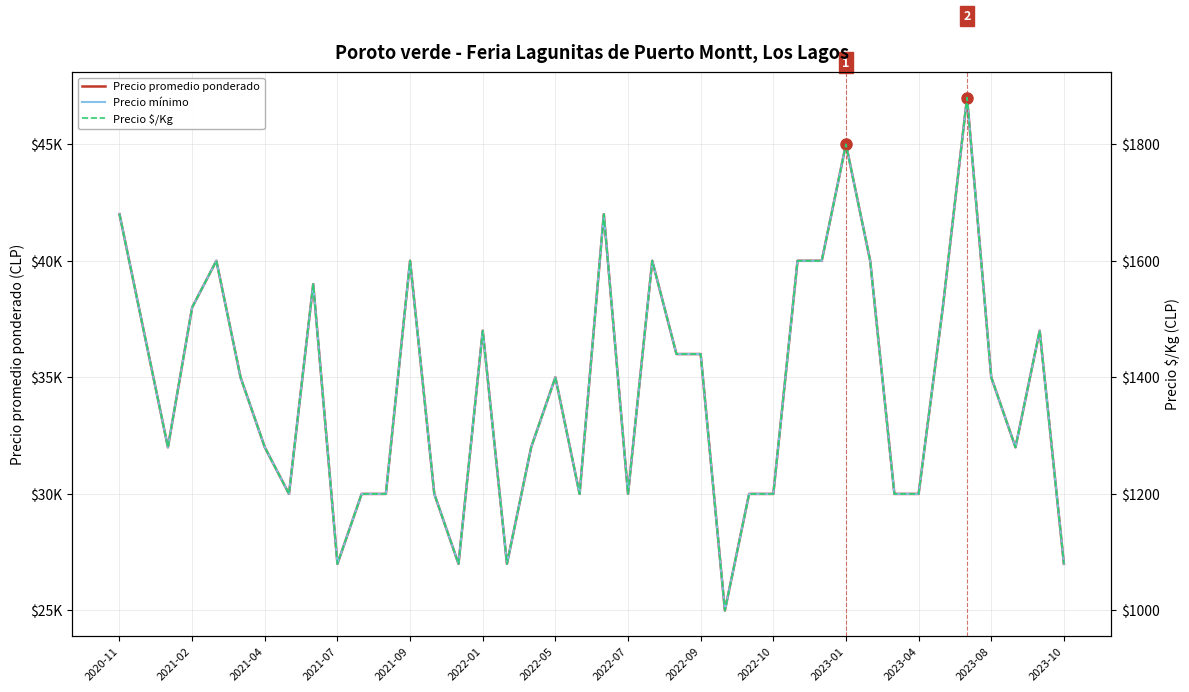

Which series has the widest spread of values?

Precio promedio ponderado